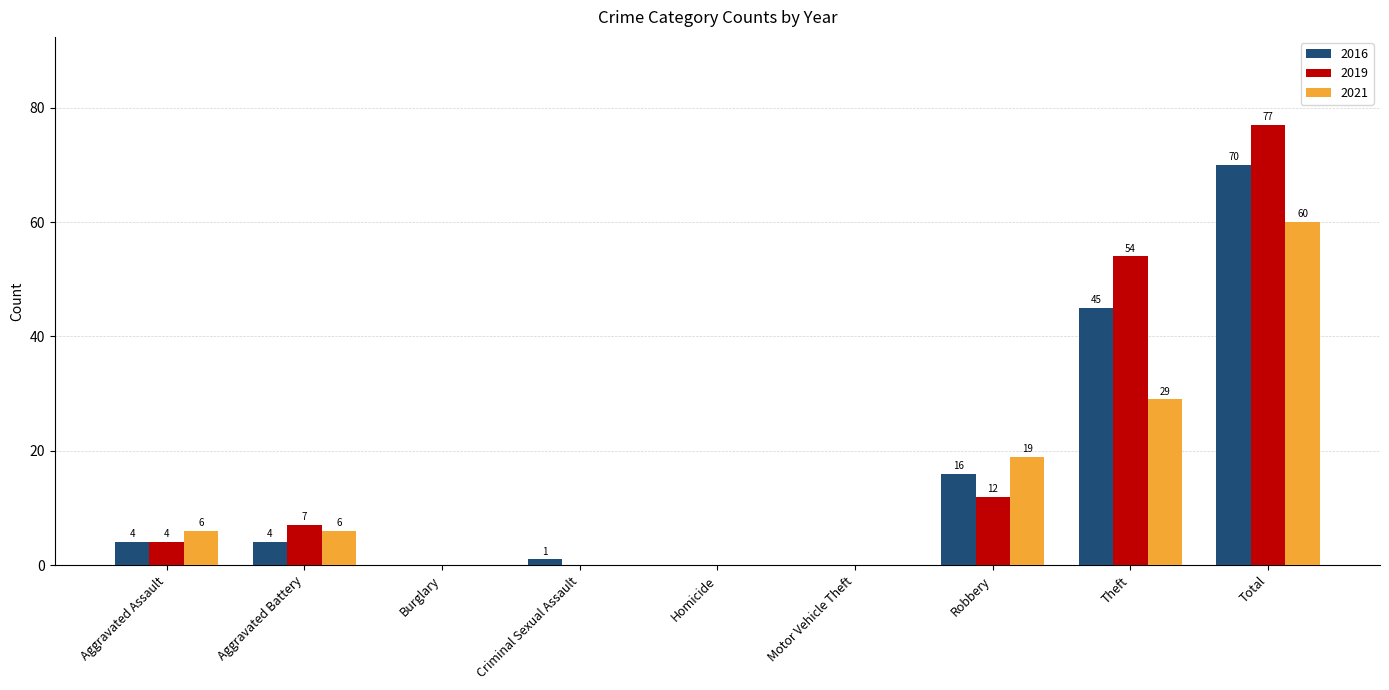

Reading left to right, transcribe all the data shown in this chart.

2016: Aggravated Assault=4	Aggravated Battery=4	Burglary=0	Criminal Sexual Assault=1	Homicide=0	Motor Vehicle Theft=0	Robbery=16	Theft=45	Total=70
2019: Aggravated Assault=4	Aggravated Battery=7	Burglary=0	Criminal Sexual Assault=0	Homicide=0	Motor Vehicle Theft=0	Robbery=12	Theft=54	Total=77
2021: Aggravated Assault=6	Aggravated Battery=6	Burglary=0	Criminal Sexual Assault=0	Homicide=0	Motor Vehicle Theft=0	Robbery=19	Theft=29	Total=60